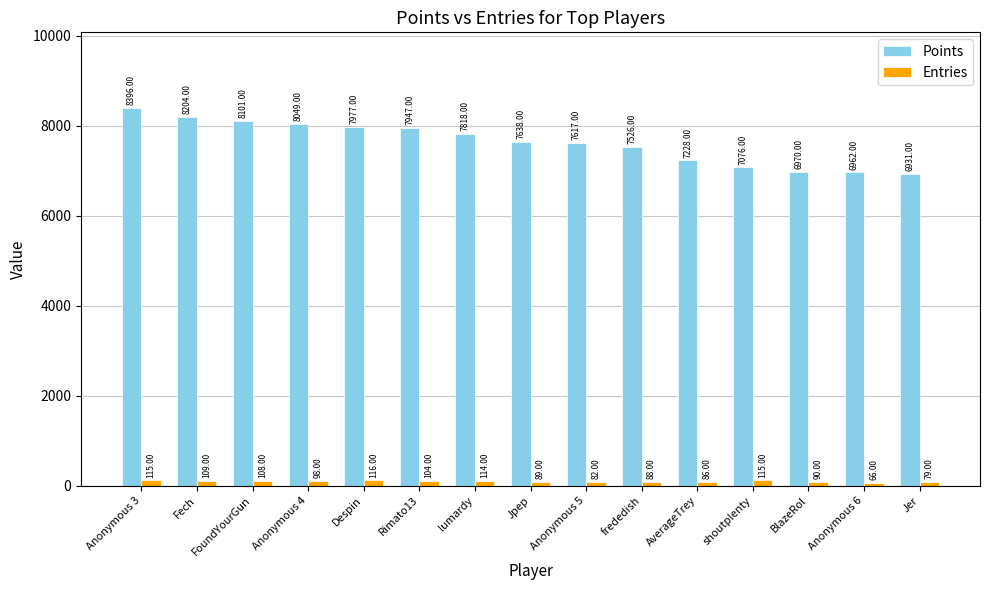

Which series changed the most between shoutplenty and BlazeRol?

Points